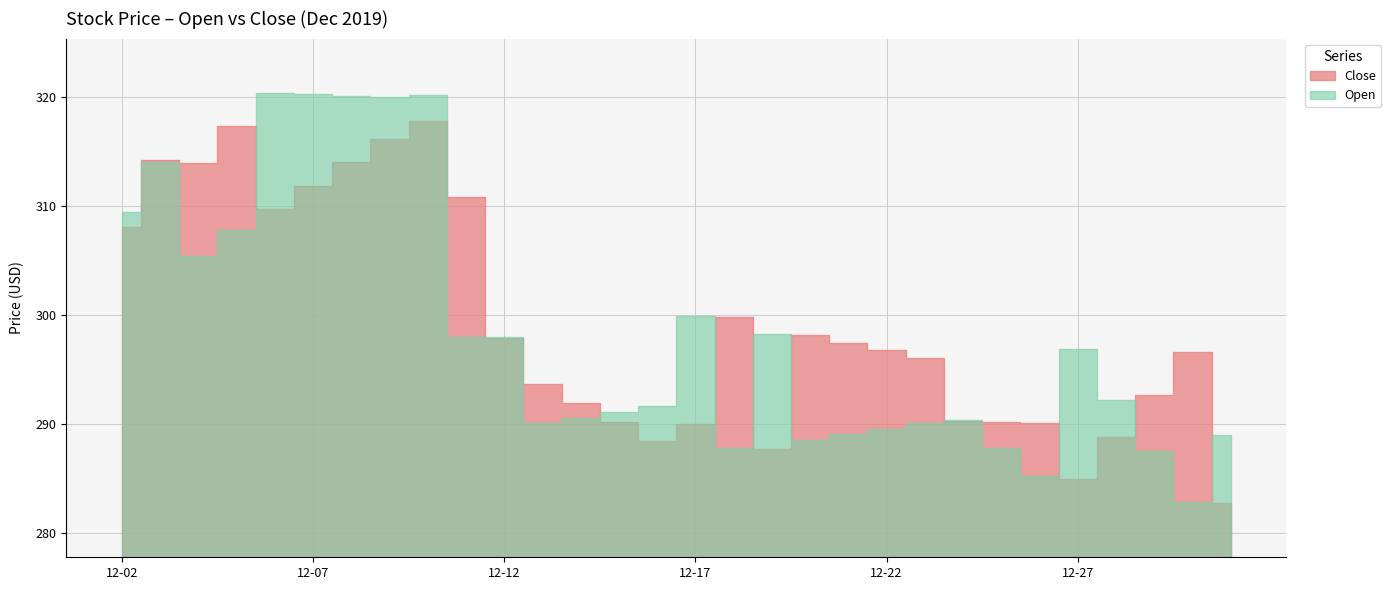

Which series ends up on top after the final intersection of Close and Open?

Open